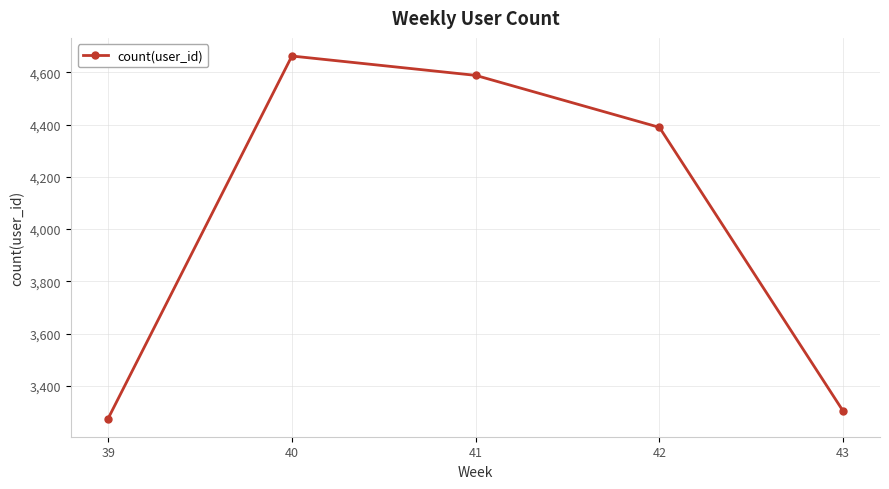

Reading left to right, extract all data points from this chart.

39=3275	40=4662	41=4588	42=4389	43=3303